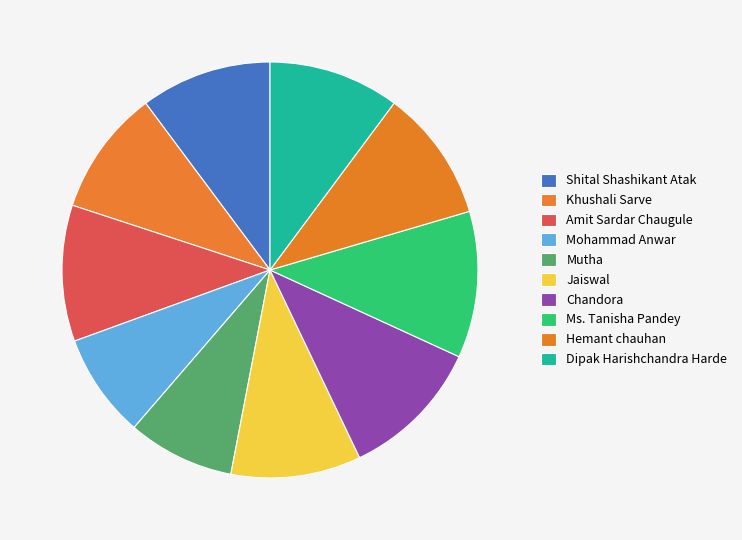

Rank the categories by value from highest to lowest.

Ms. Tanisha Pandey, Chandora, Amit Sardar Chaugule, Hemant chauhan, Shital Shashikant Atak, Dipak Harishchandra Harde, Jaiswal, Khushali Sarve, Mutha, Mohammad Anwar